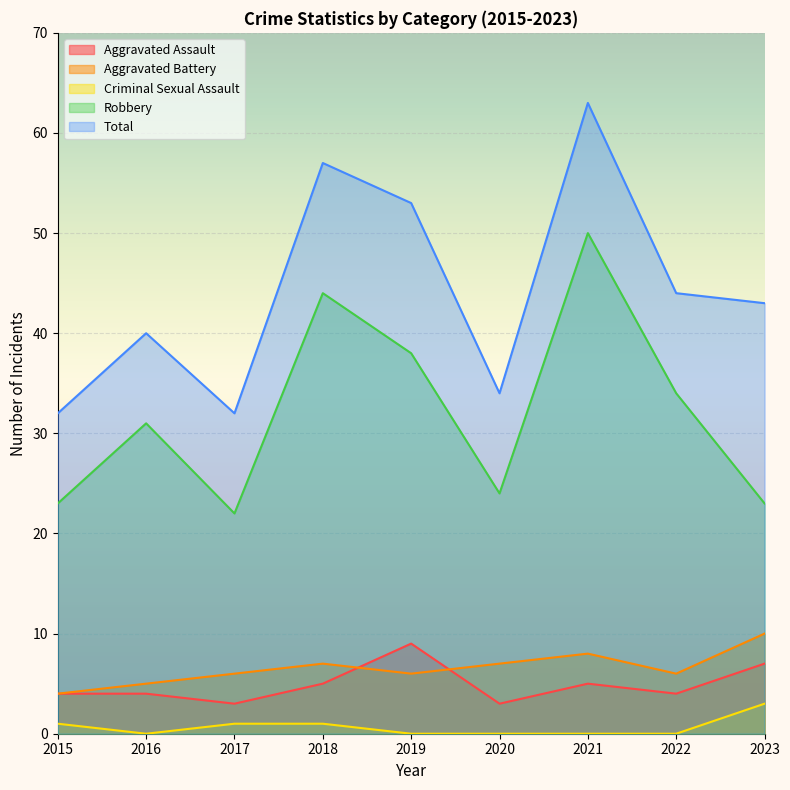

True or false: Total and Robbery cross at least once.

False